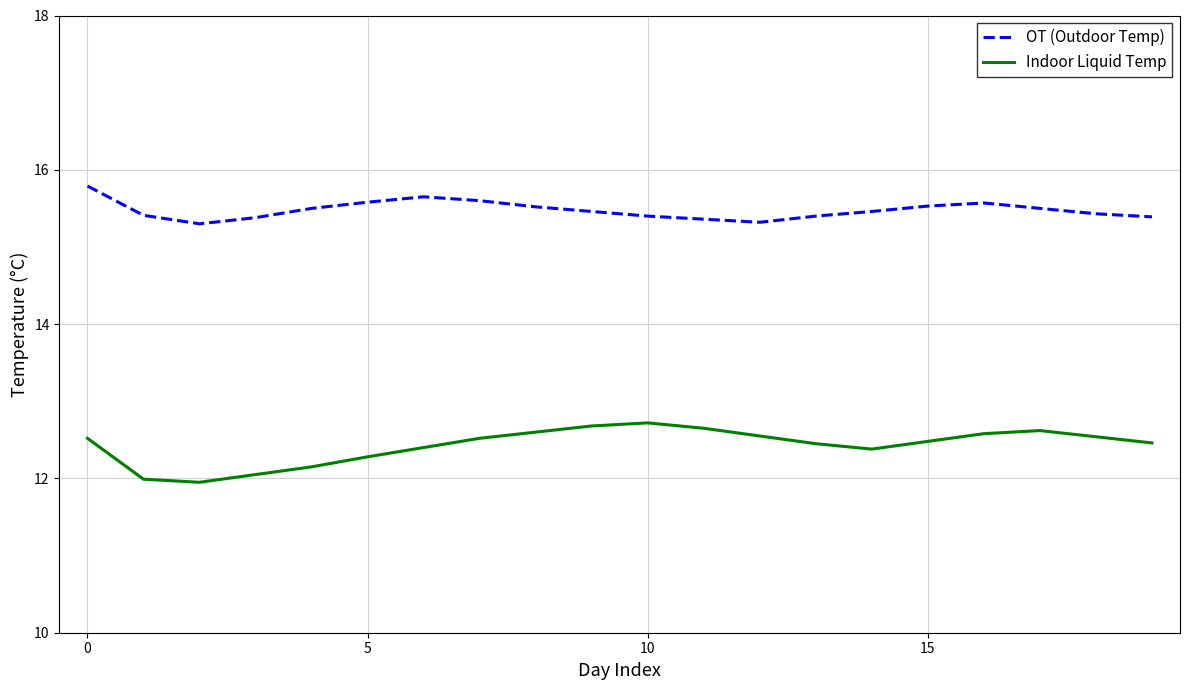

What is the highest value of the OT (Outdoor Temp) series?

15.8